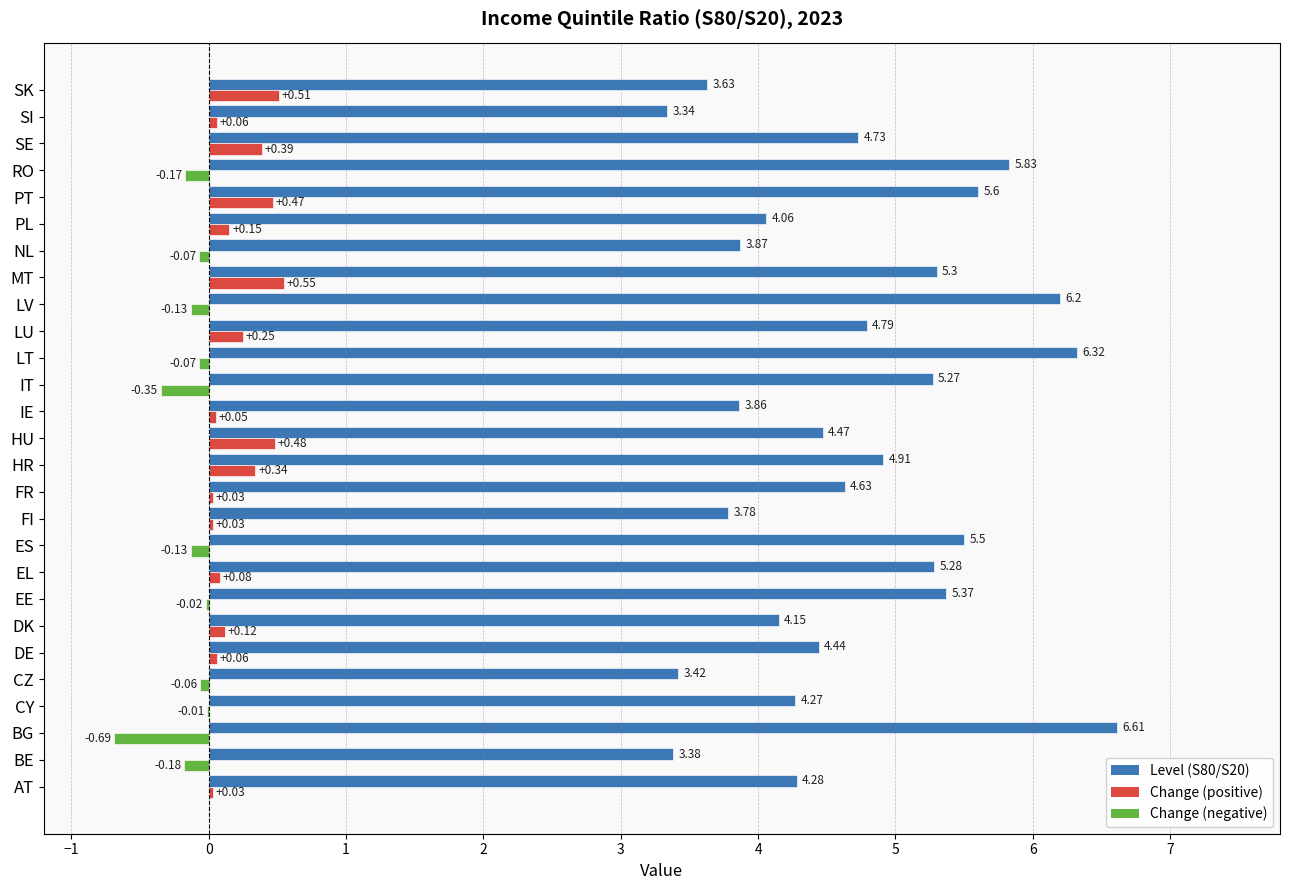

What is the total value across all series at BG?

5.9